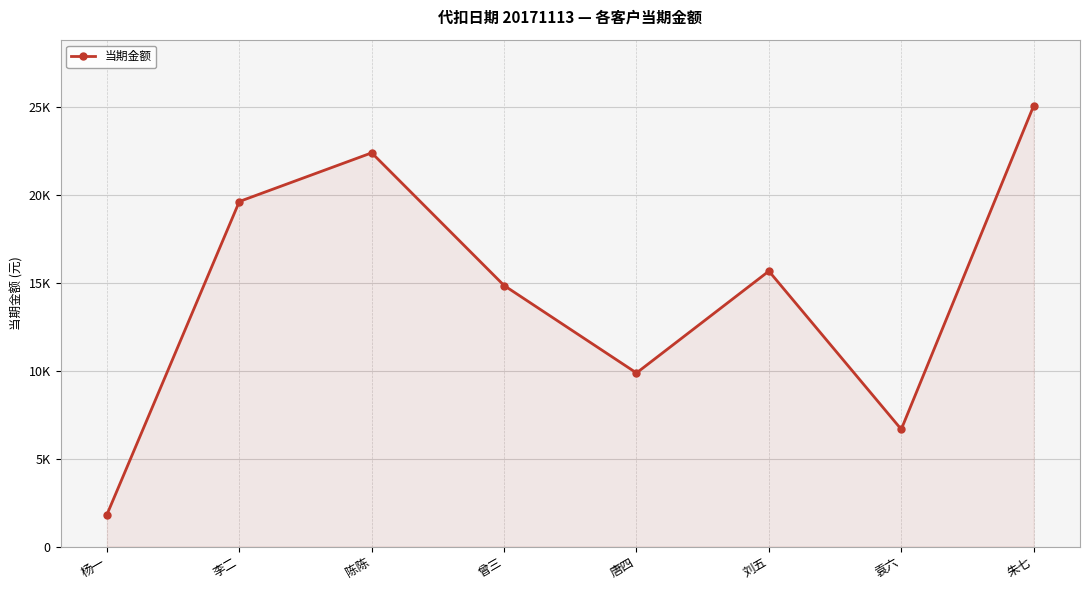

How many interior local valleys (lower than both neighbors) does the data have?

2